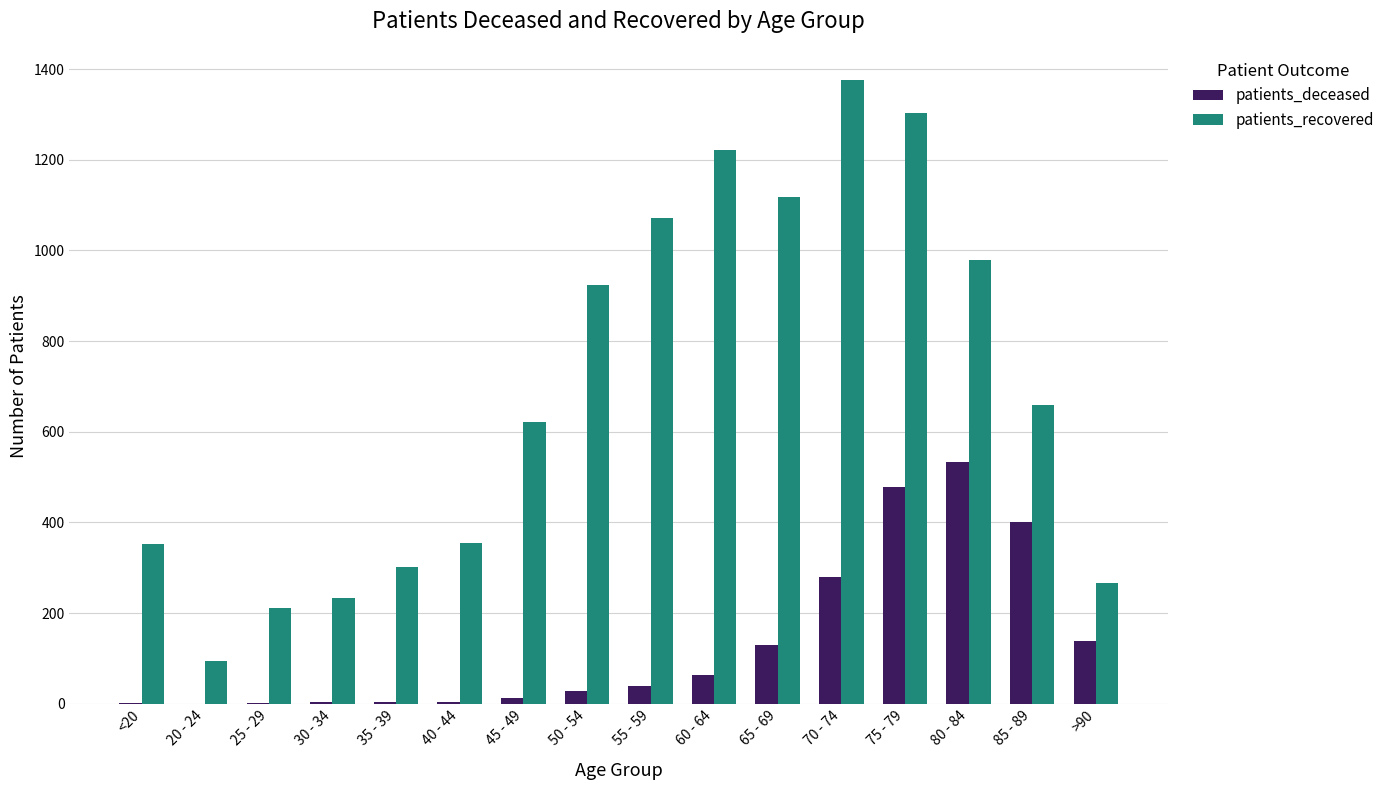

Is the value of patients_recovered at <20 greater than the value of patients_deceased at 80 - 84?

No